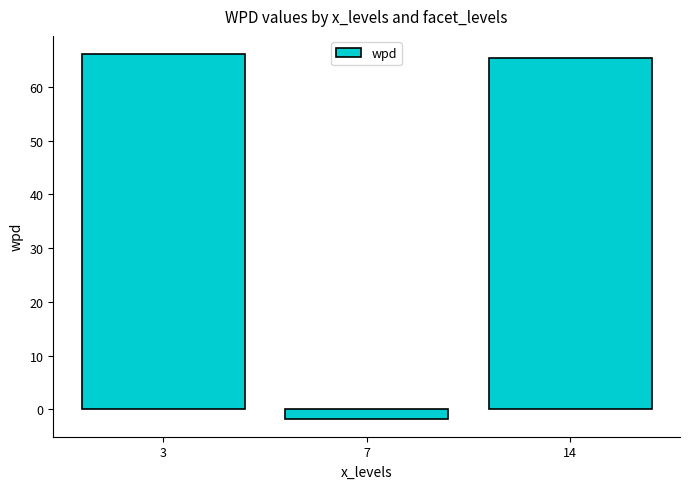

What is the value of the 2nd bar from the left?

-1.7